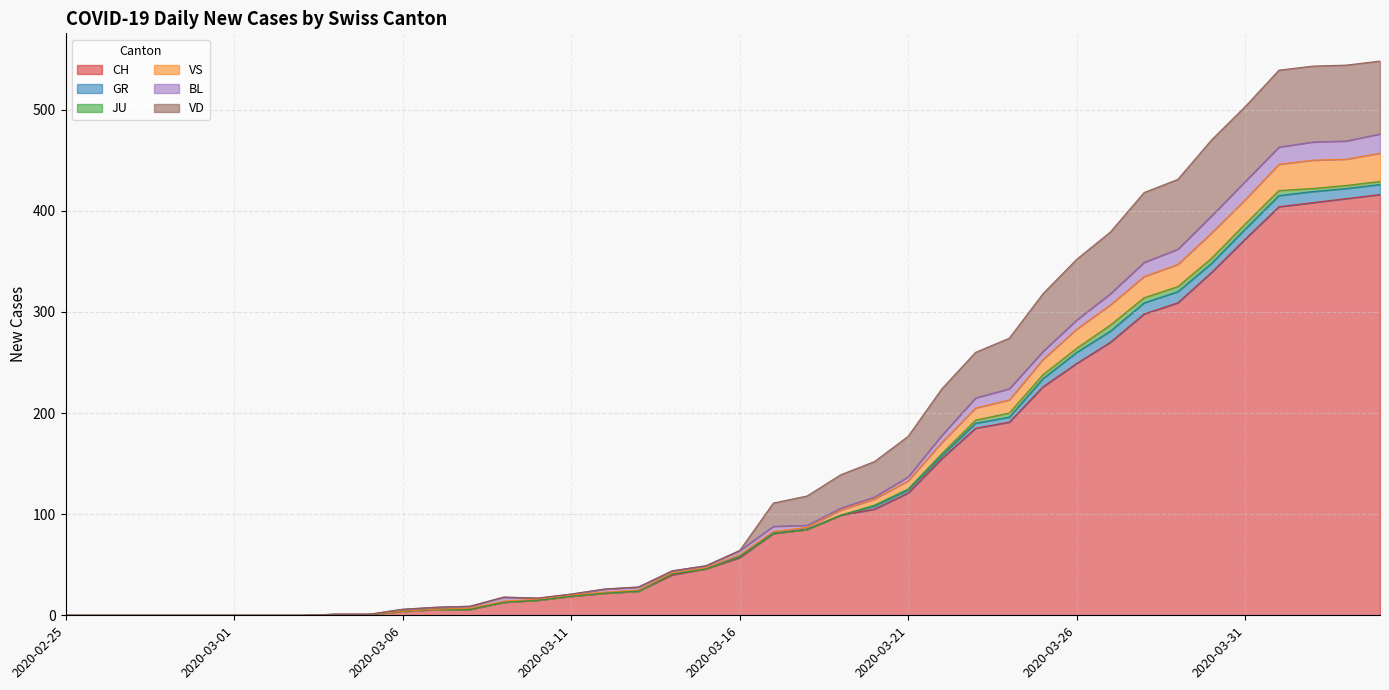

What is the total value across all series at 2020-03-12?

26